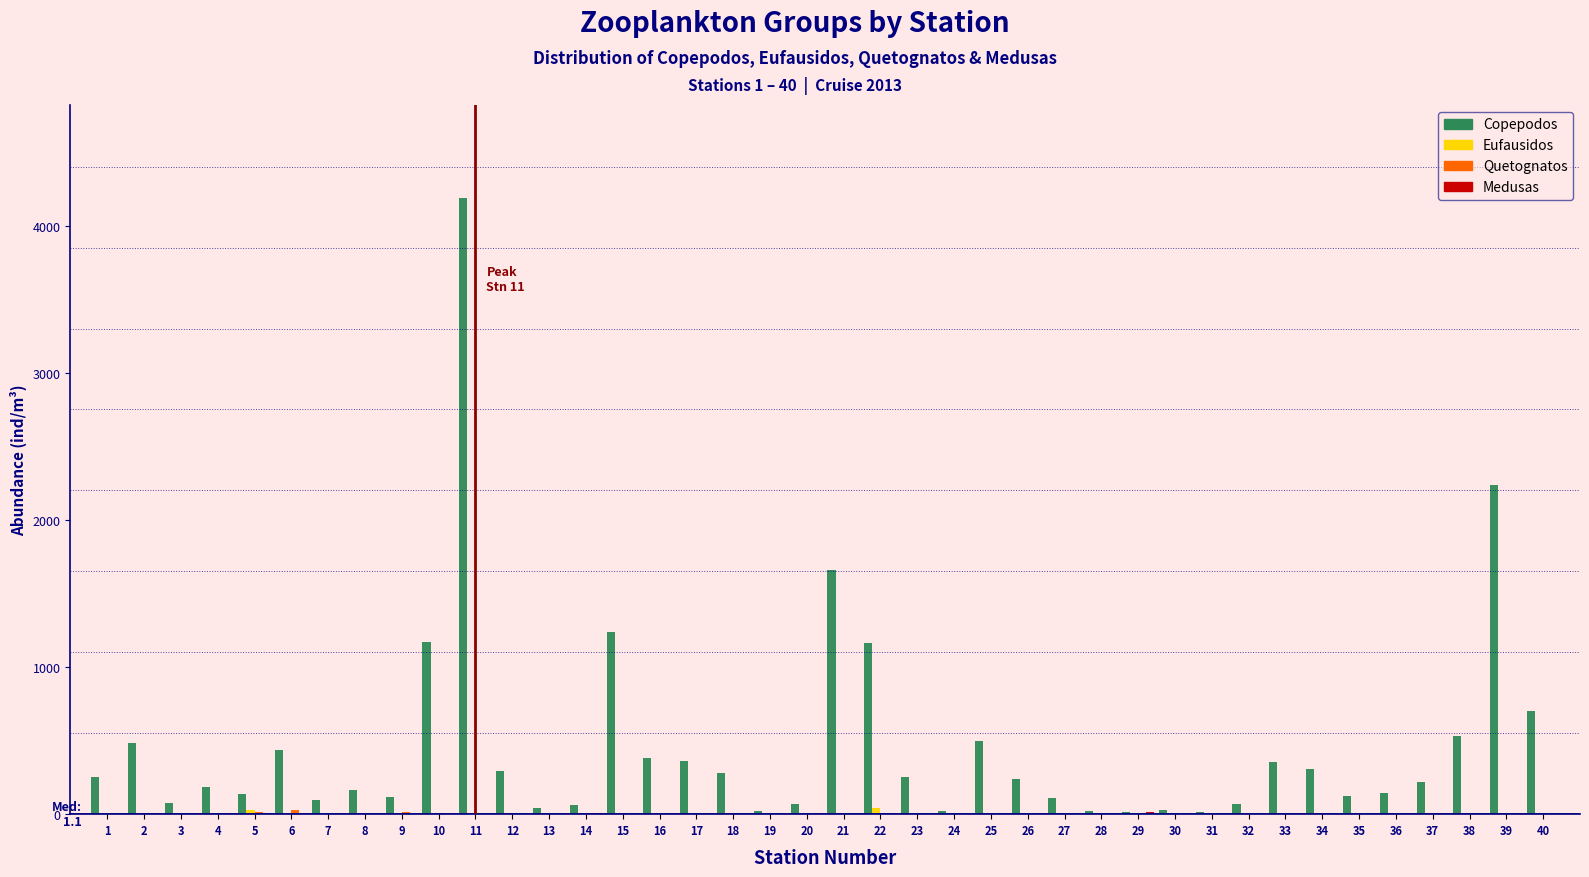

Which series has the largest total across all categories?

Copepodos